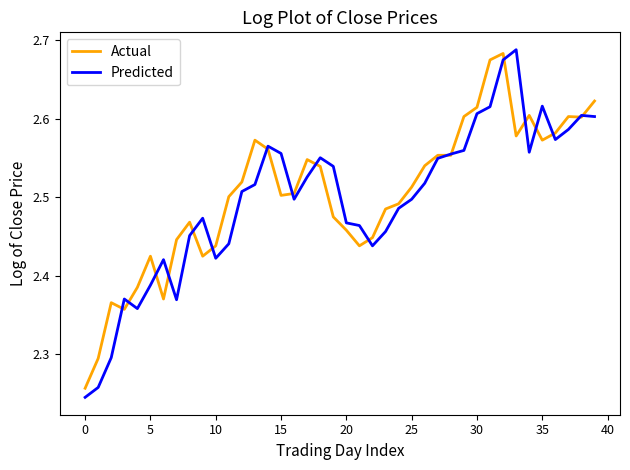

Which series has the largest total across all categories?

Actual